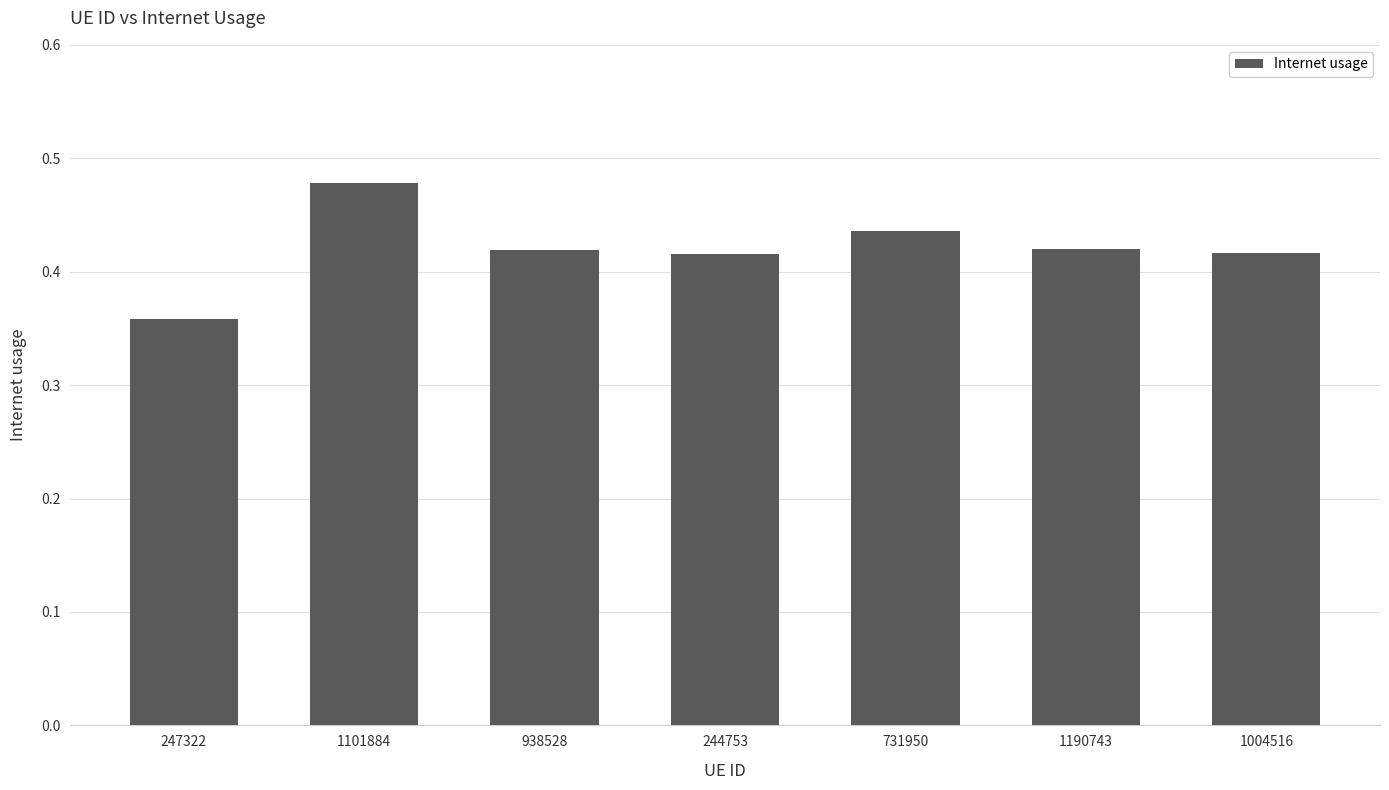

What is the label of the 6th bar from the left?

1190743